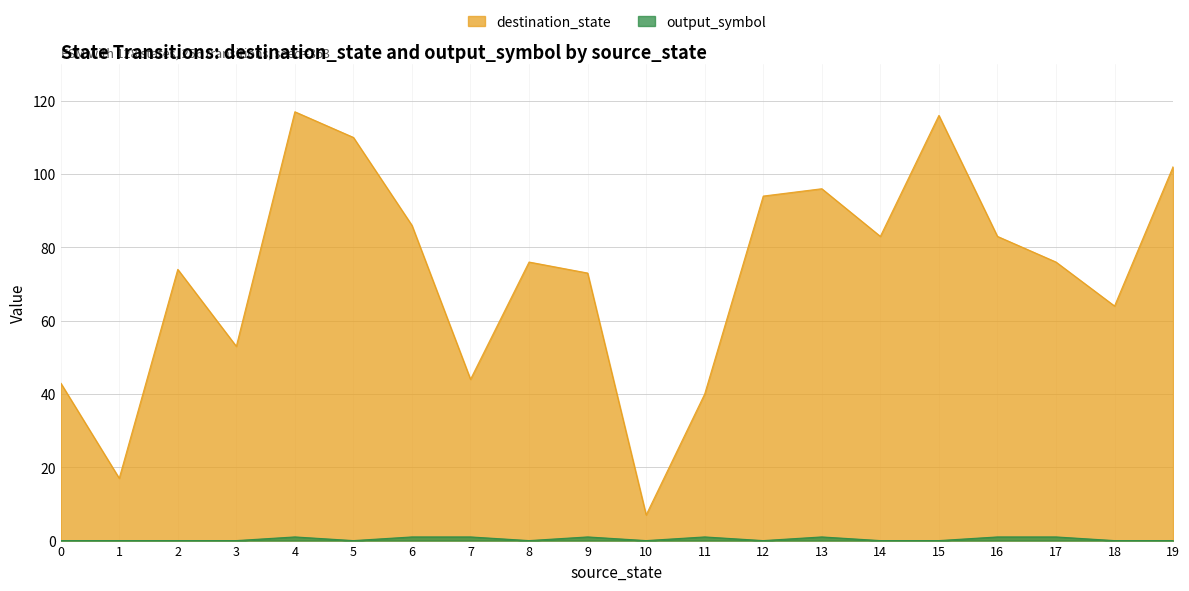

How many values in the destination_state series exceed 76?

9